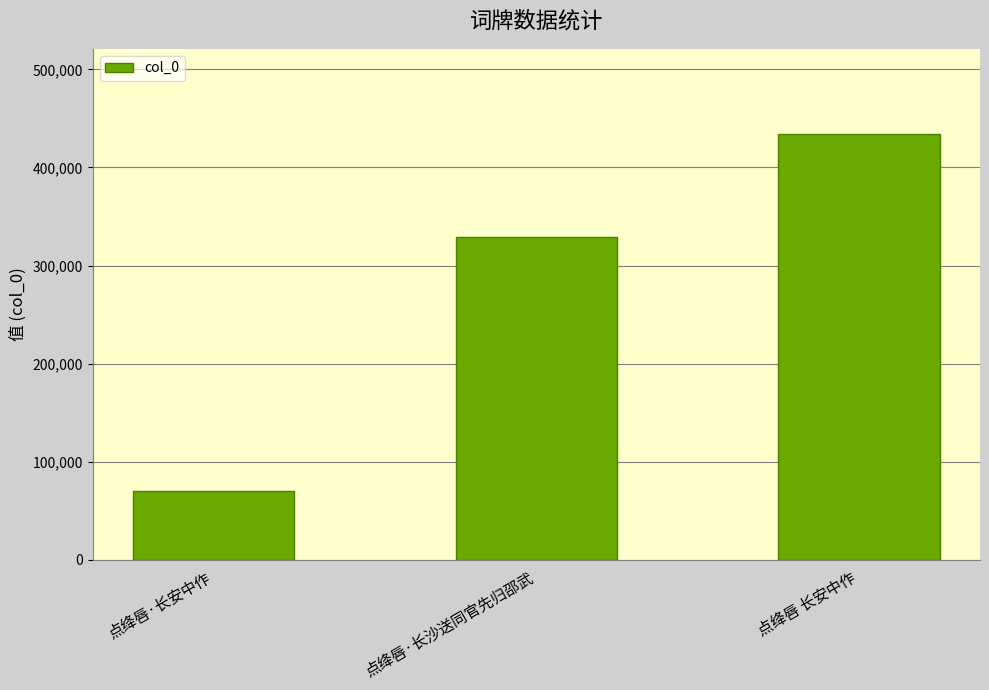

What is the greatest value displayed?

434108